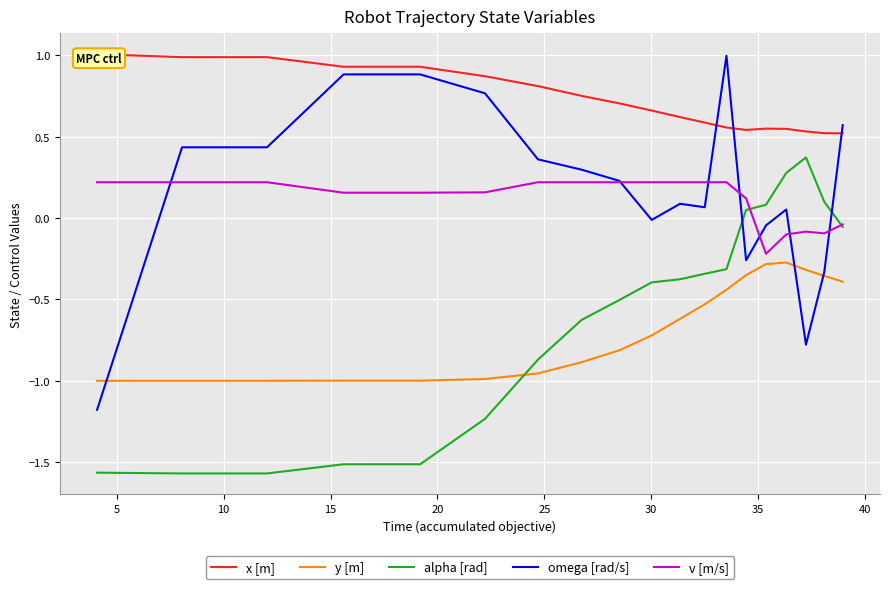

What are all the series names shown in the legend?

x [m], y [m], alpha [rad], omega [rad/s], v [m/s]